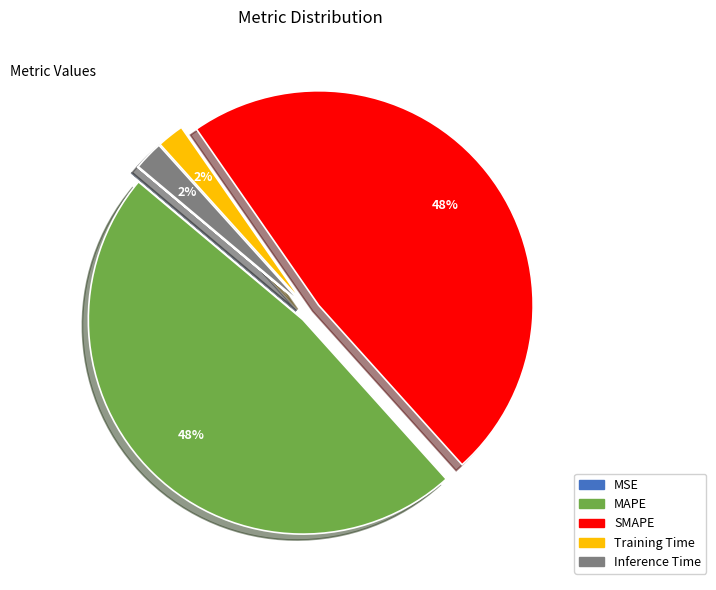

Does SMAPE represent more than half of the total?

No